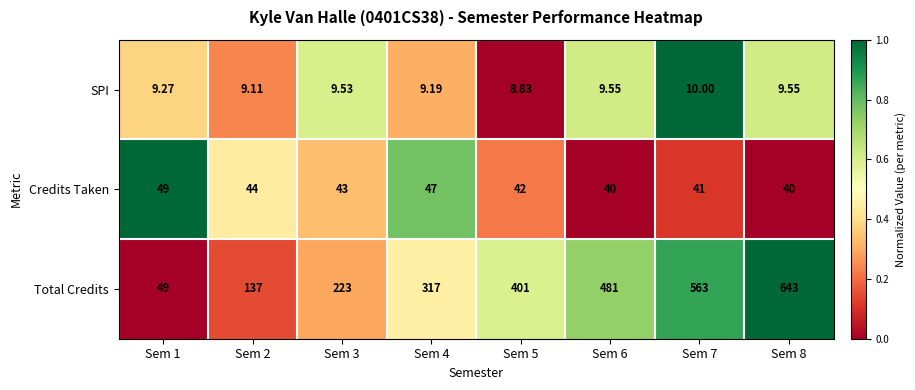

Is the value of Credits Taken at Sem 1 greater than the value of SPI at Sem 6?

Yes